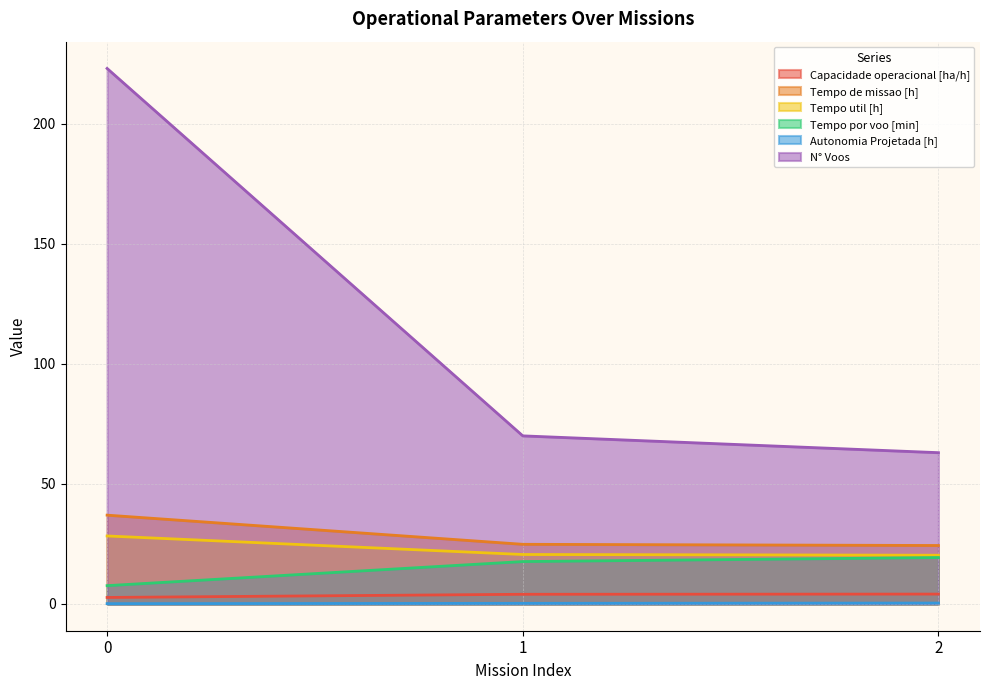

At how many categories does at least one series exceed 16?

3